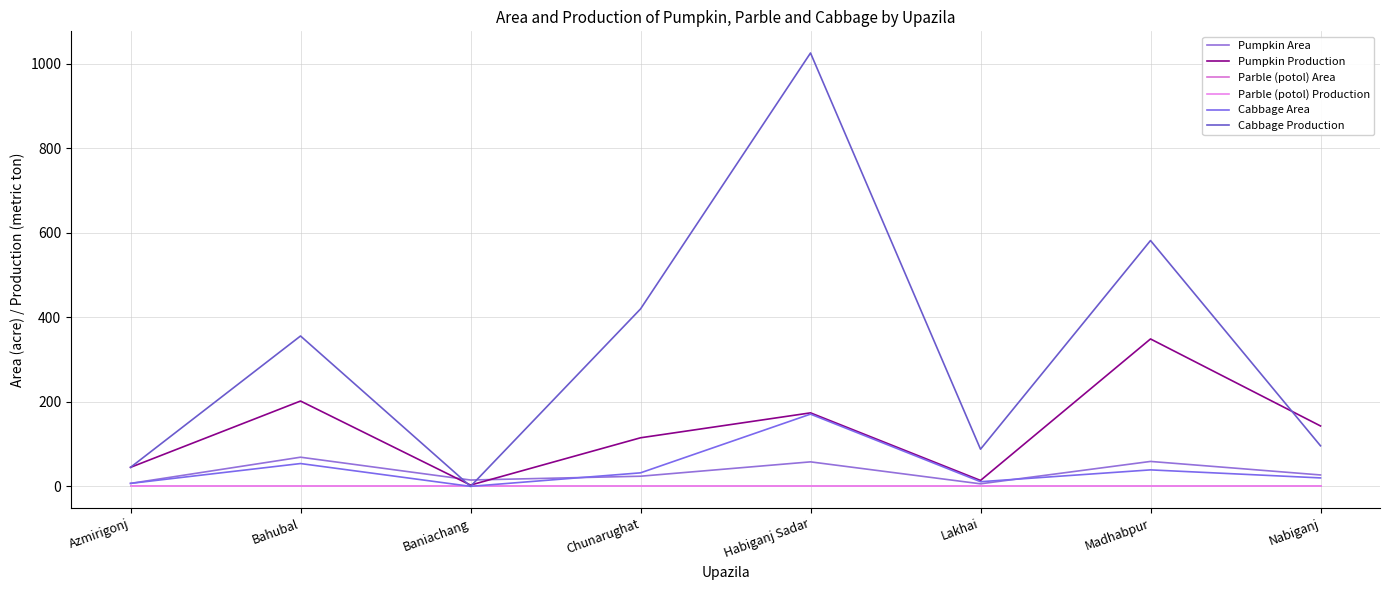

Which series changed the most between Bahubal and Habiganj Sadar?

Cabbage Production